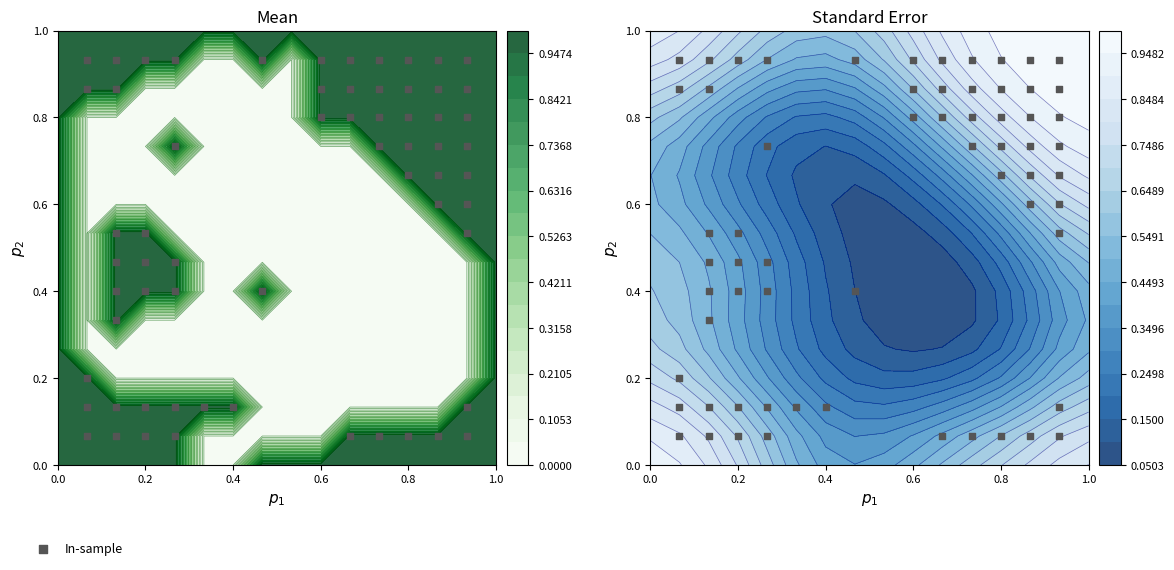

How many categories are shown in the chart?

16